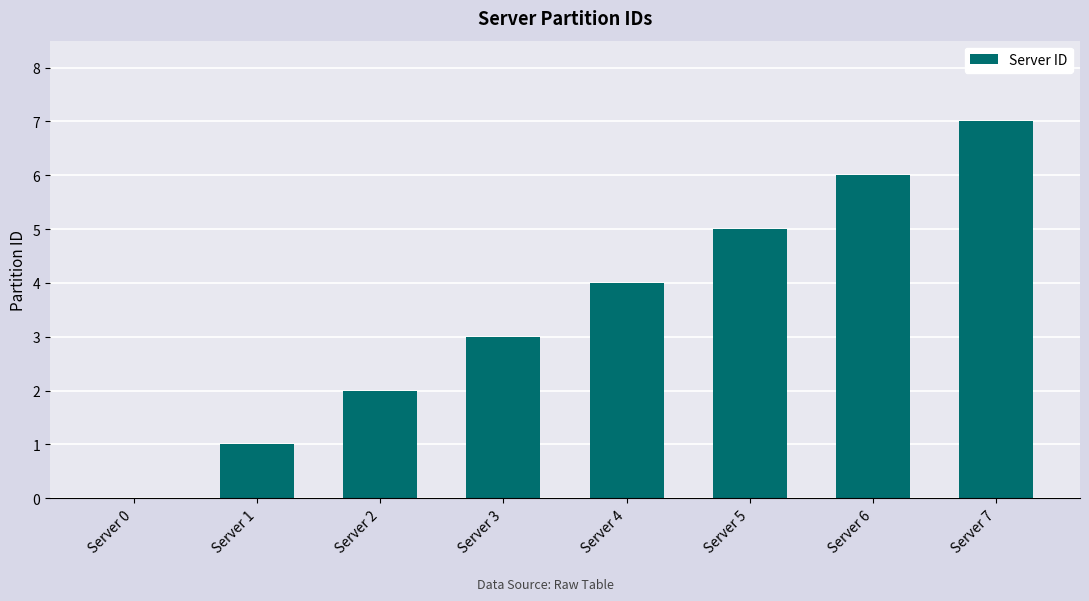

Reading left to right, what are all the values shown in this chart?

Server 0=0	Server 1=1	Server 2=2	Server 3=3	Server 4=4	Server 5=5	Server 6=6	Server 7=7